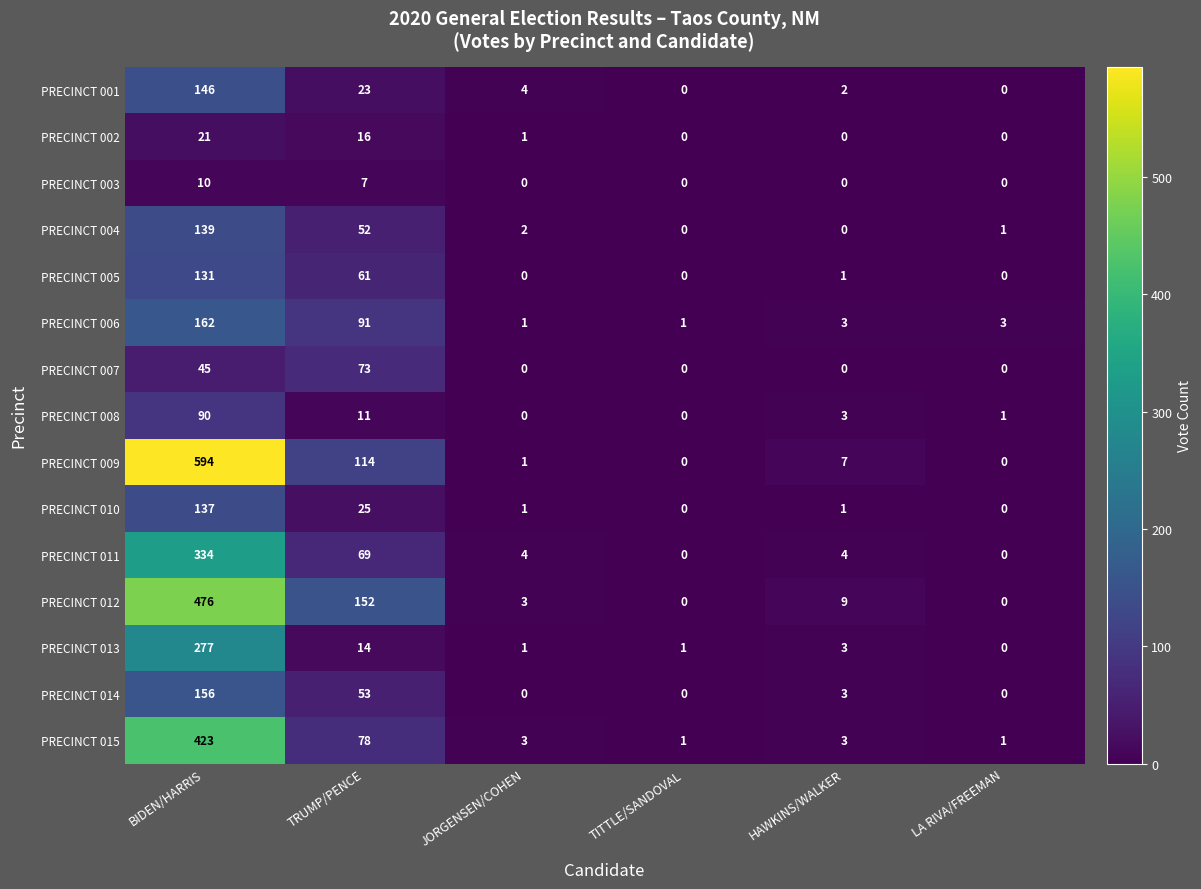

What is the average value of the PRECINCT 006 series?

44